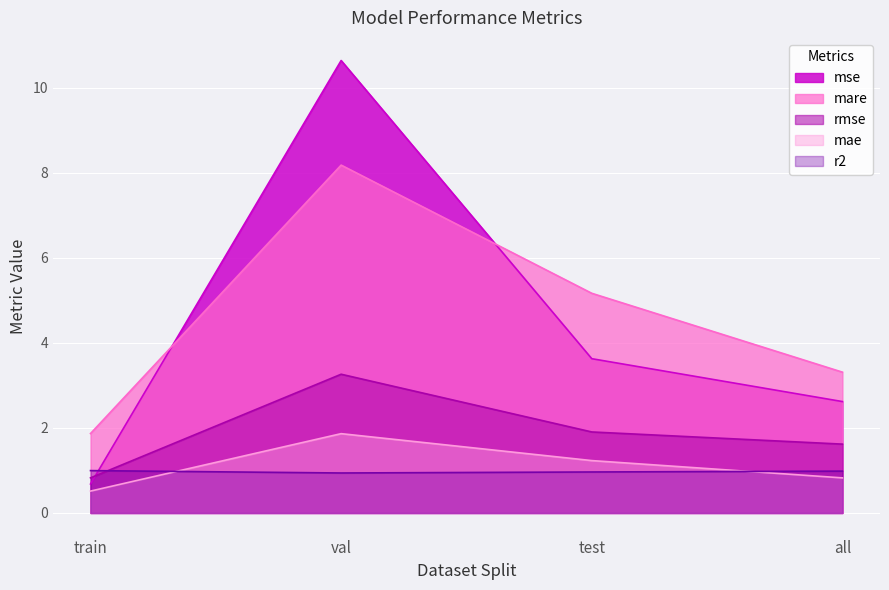

Which series changed the most between train and test?

mare